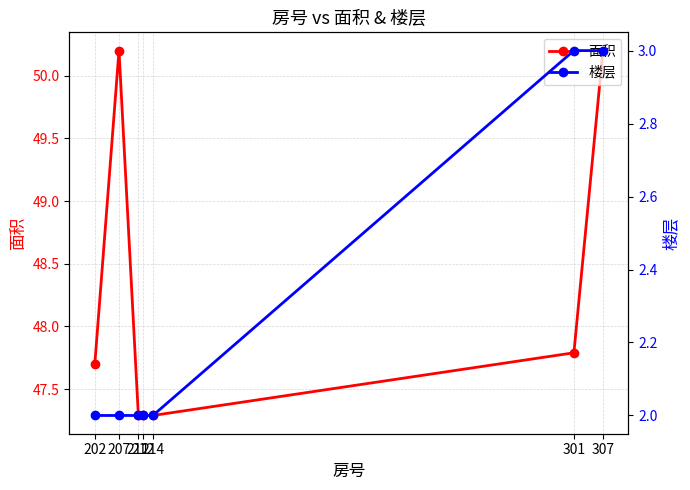

Between 211 and 307, which is larger?

307